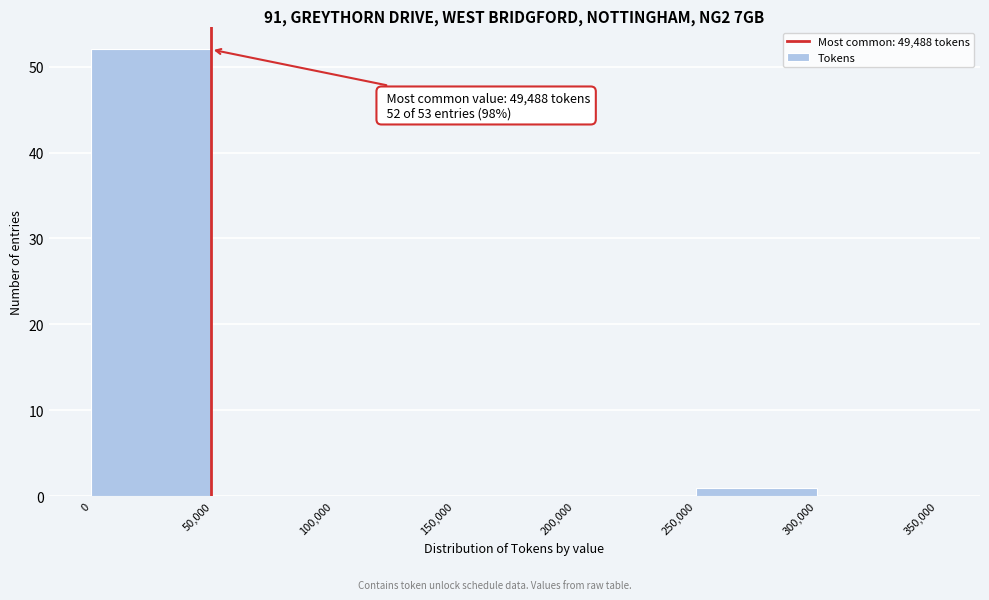

Over which range of the x-axis is the bar tallest?

0 to 50,000